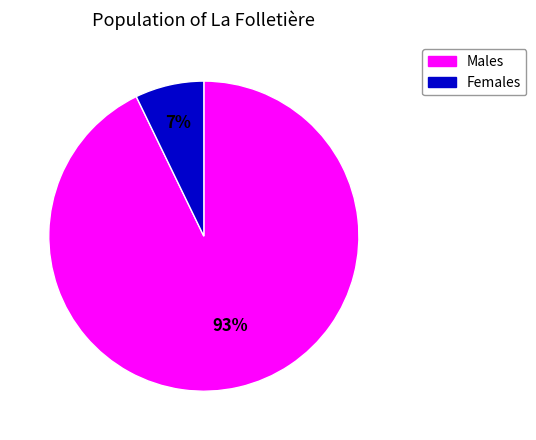

Count the number of slices in the pie.

2